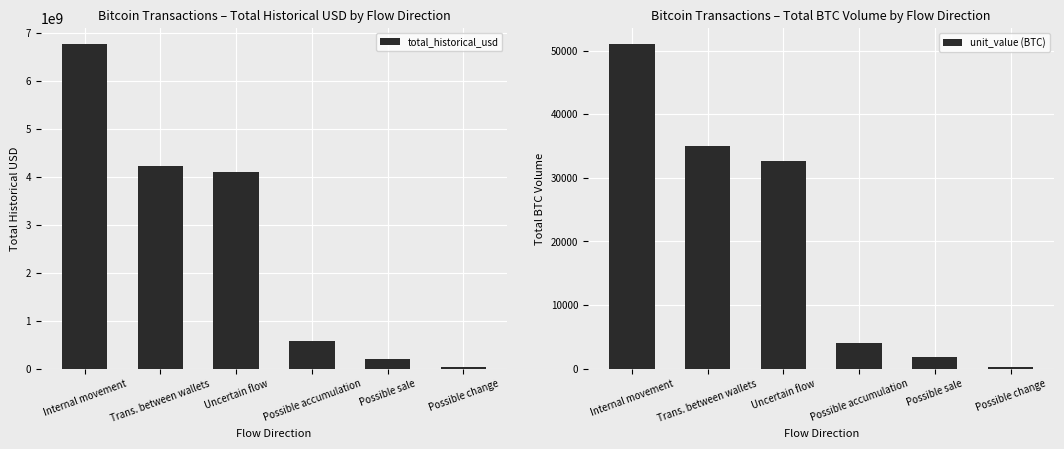

Where does the total_historical_usd series first go above 4097904492?

Internal movement